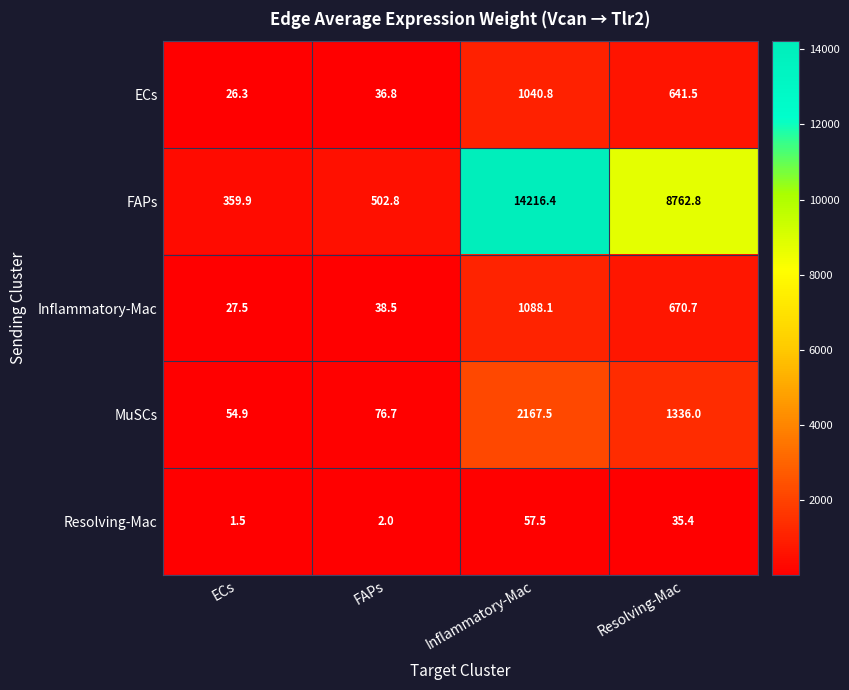

Count the number of data series in this chart.

5